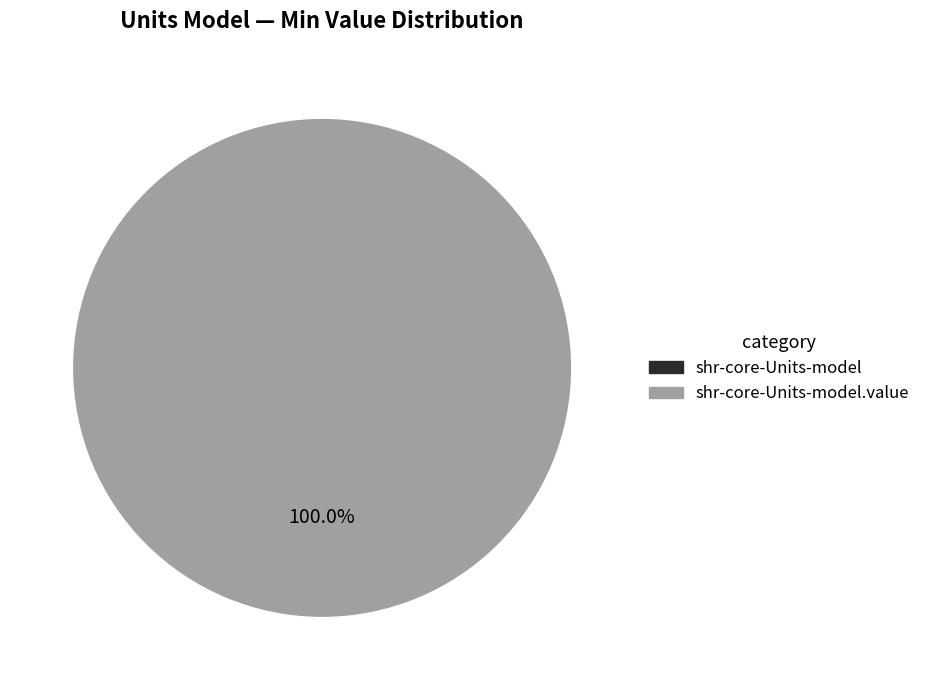

Count the number of slices in the pie.

2